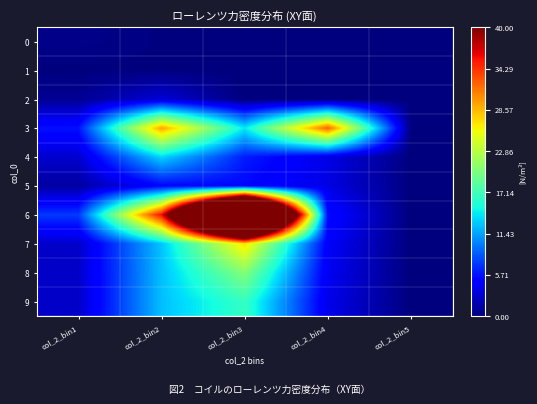

Which series has the largest range (max minus min)?

6